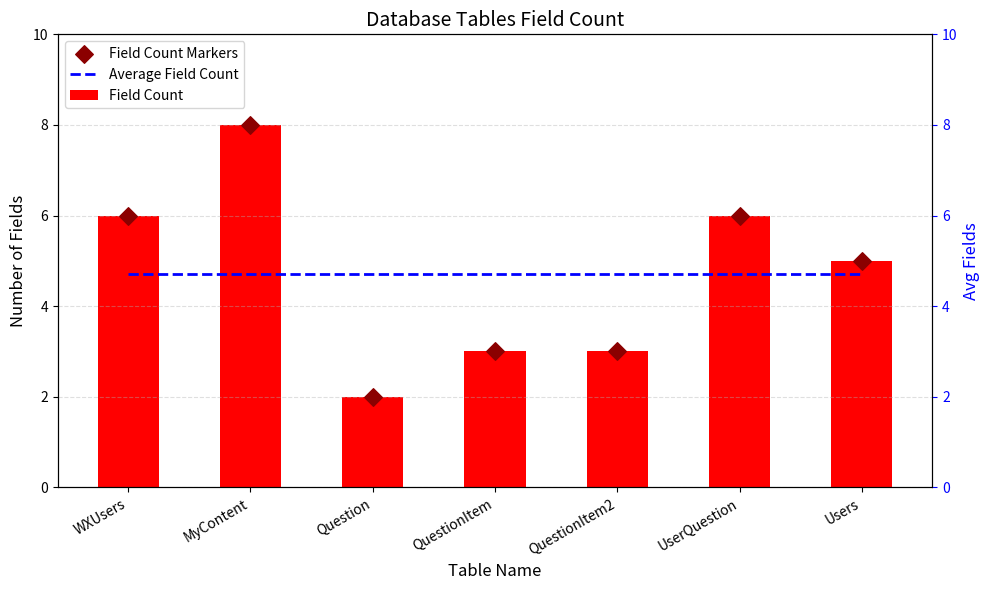

Which series reaches the maximum Y coordinate?

Field Count